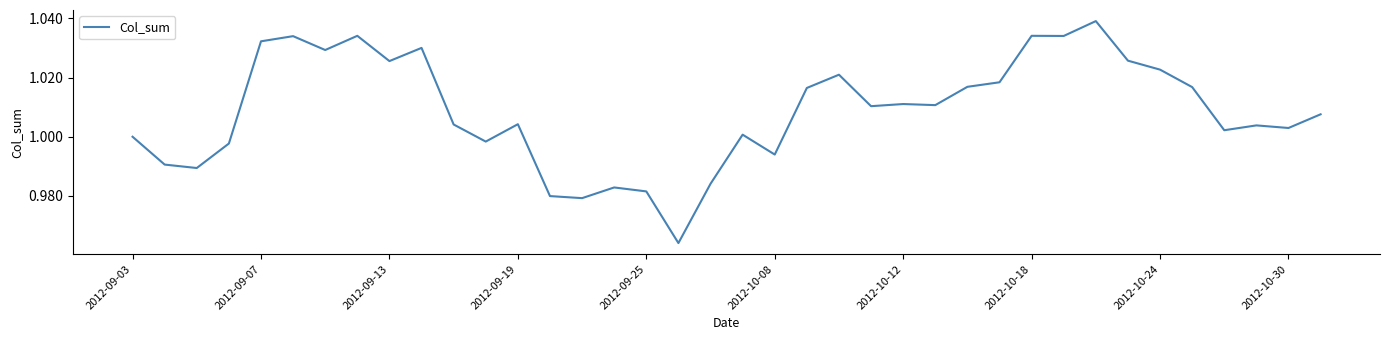

Is this an area chart (filled region under the line)?

No